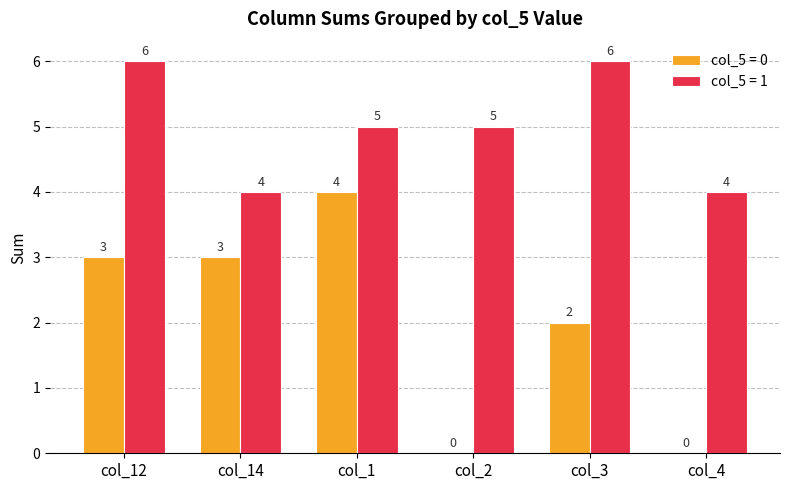

How many categories are shown in the chart?

6